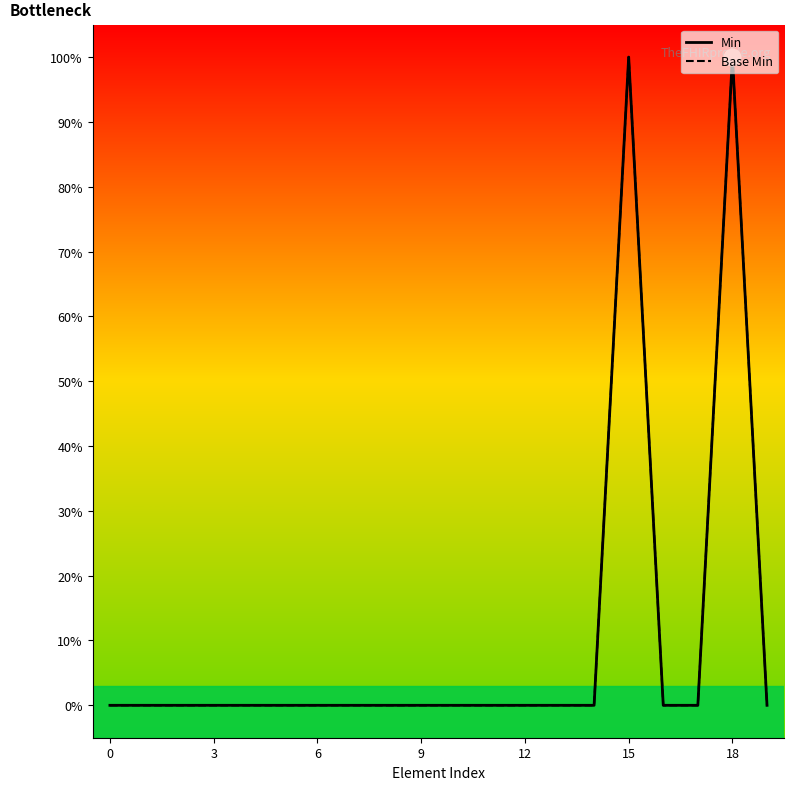

What is the difference between the maximum and minimum values in the Base Min series?

1